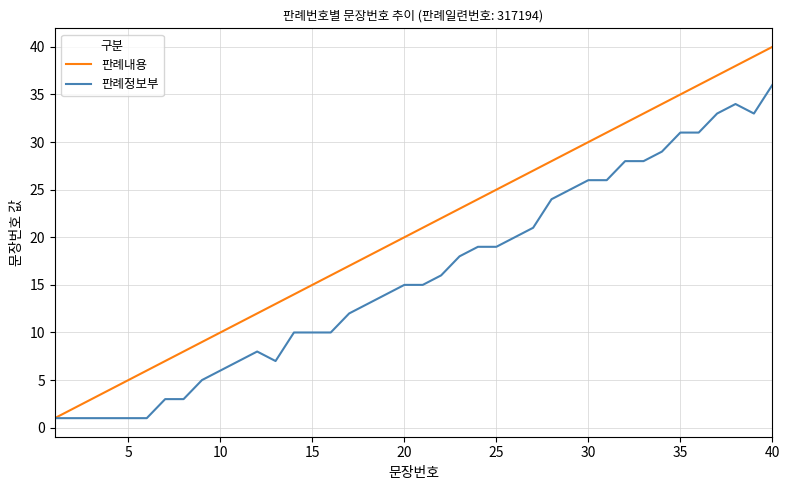

What is the difference between the maximum and second lowest values in the 판례내용 series?

38